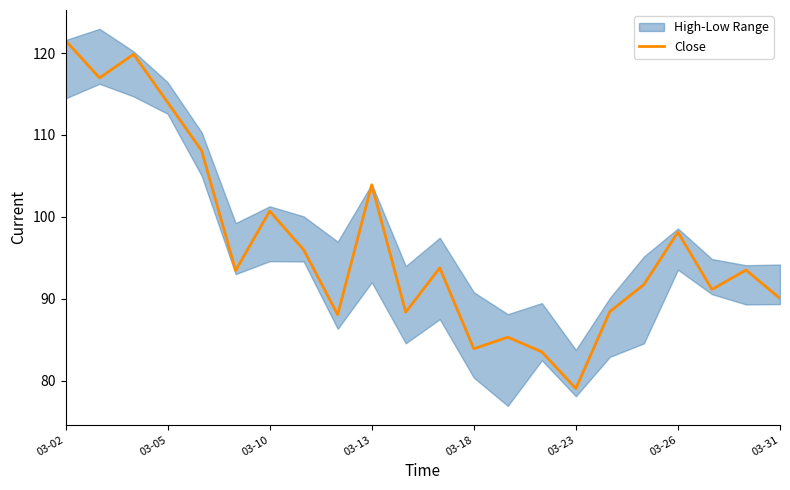

At which label does Close reach its peak?

03-02